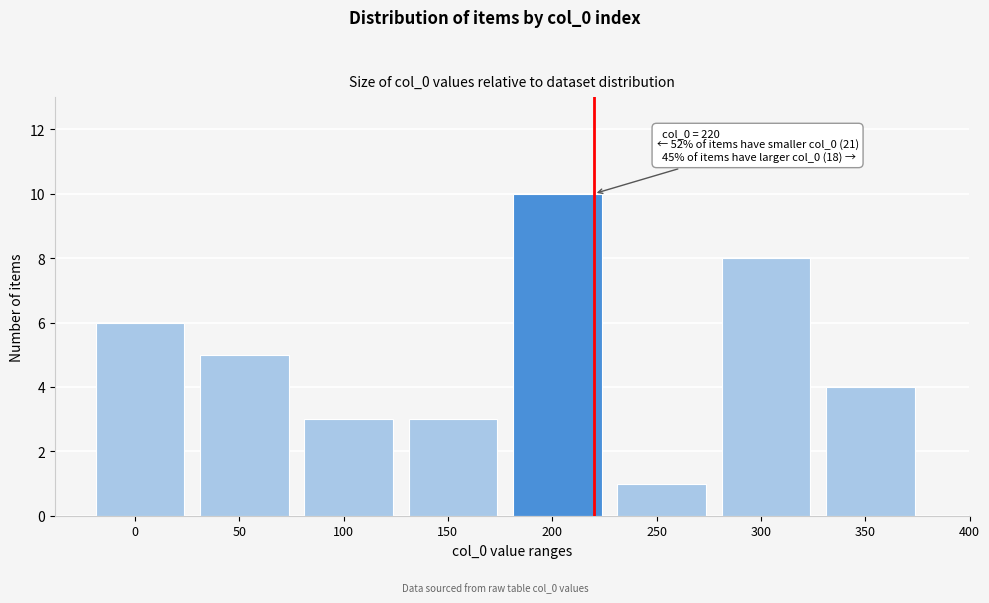

Reading left to right, extract all data points from this chart.

0=6	50=5	100=3	150=3	200=10	250=1	300=8	350=4